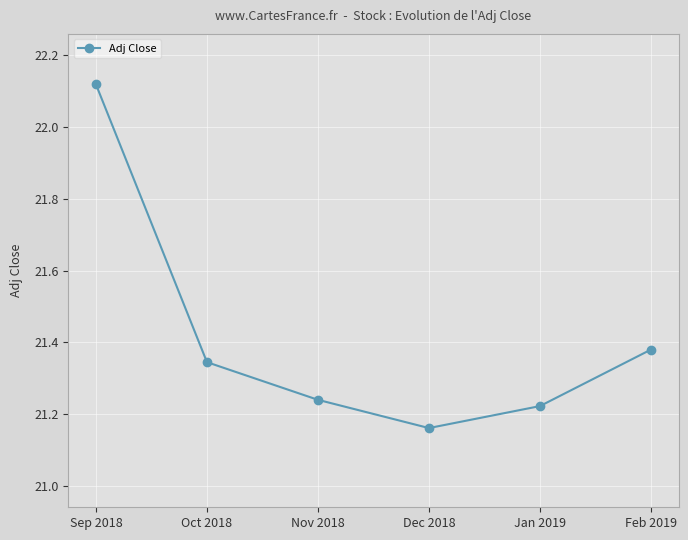

What is the sum of the values at Feb 2019 and Nov 2018?

42.6